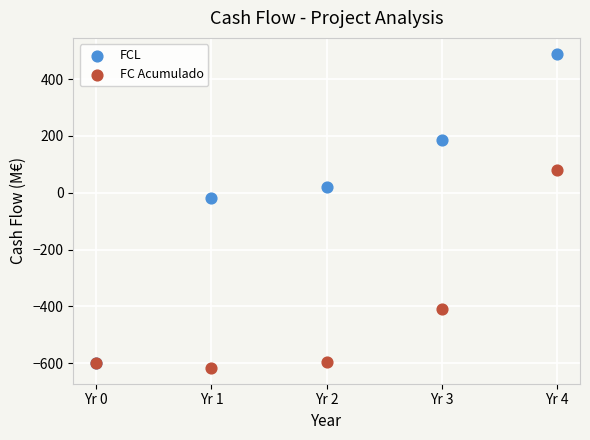

Which series contains the lowest Y value?

FC Acumulado